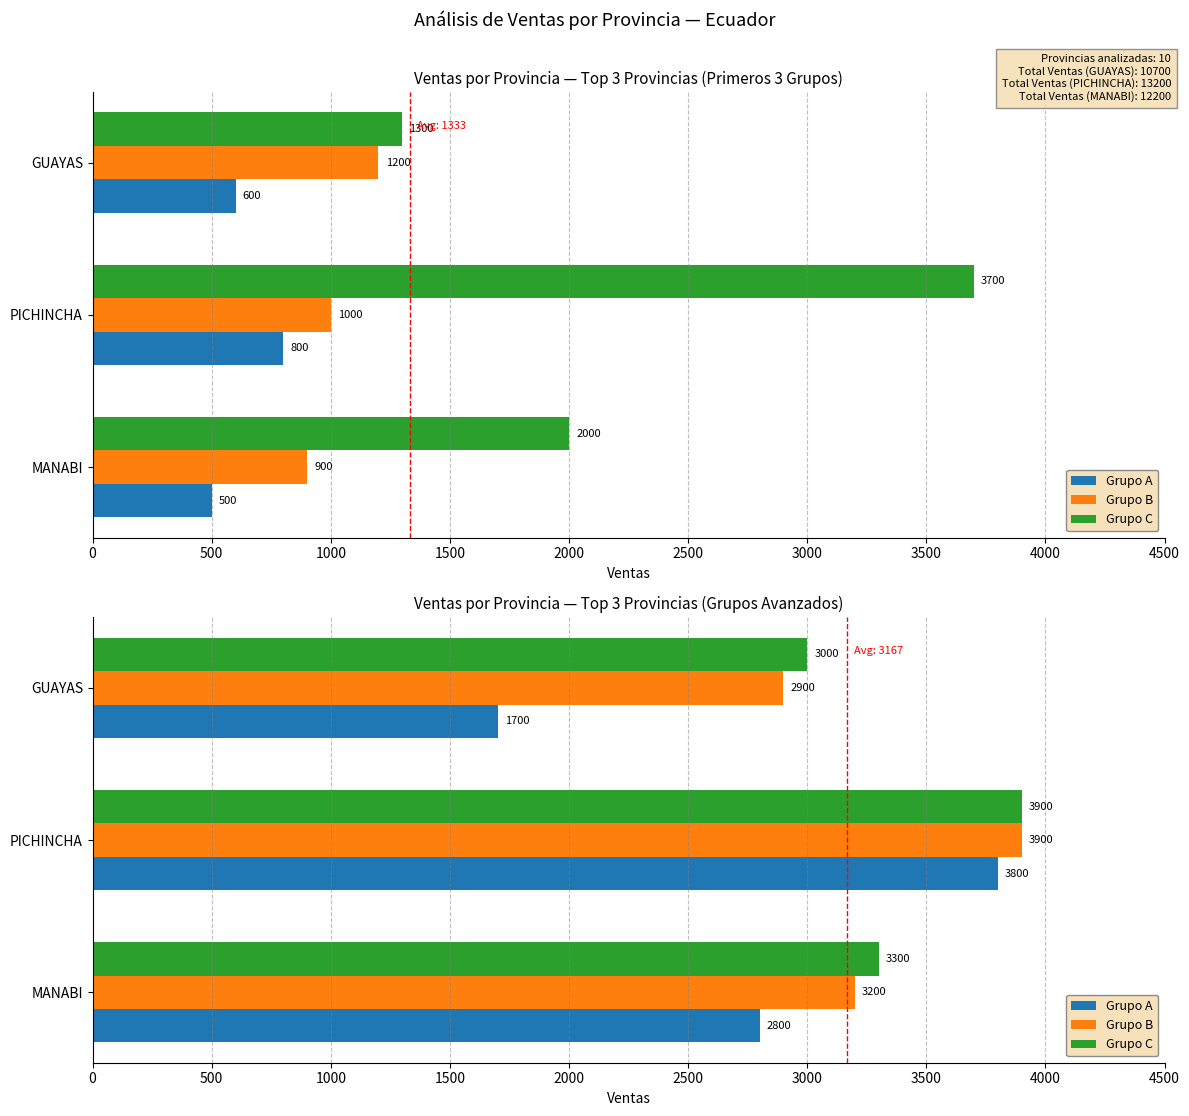

At how many categories does at least one series exceed 2274?

3